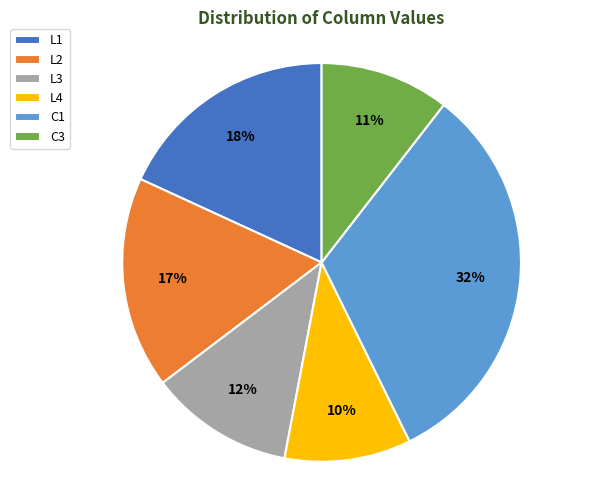

Is there any slice that represents more than half of the pie?

No